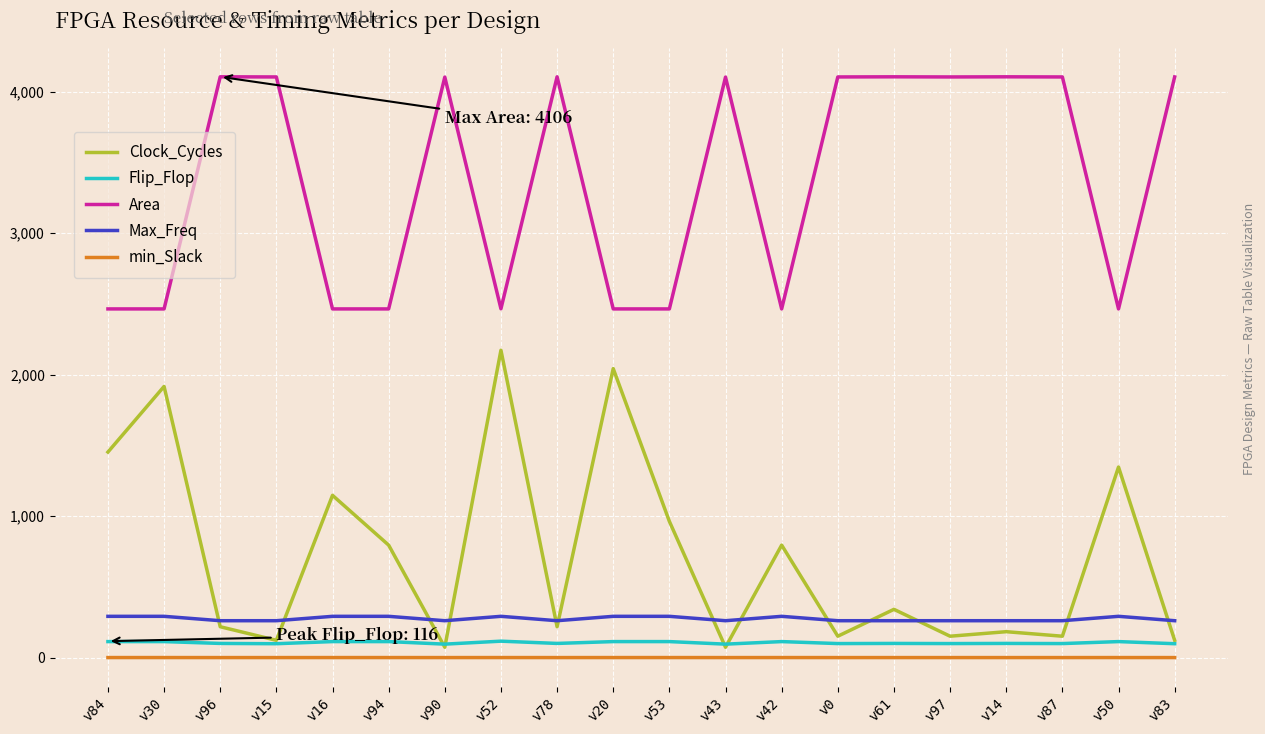

What is the highest value of the Max_Freq series?

291.6